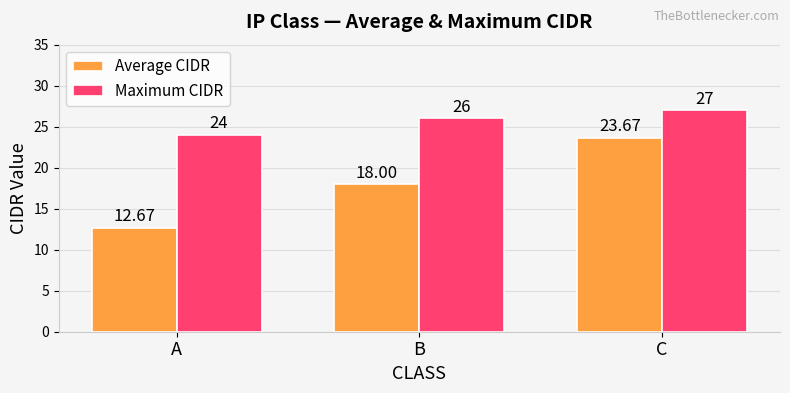

What is the value of the Maximum CIDR bar at the 1st from the left?

24.0